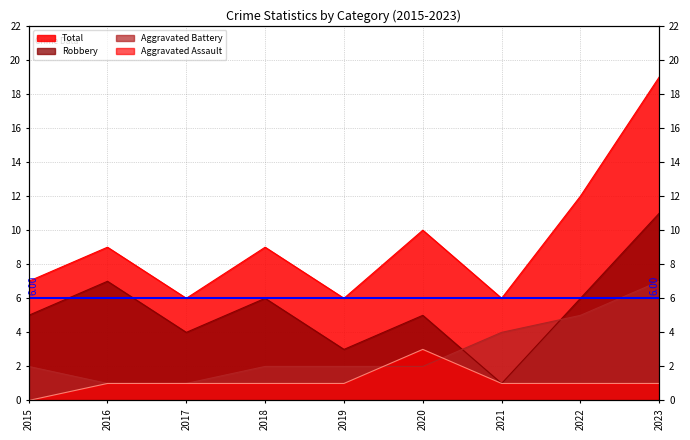

In Robbery, how many points are lower than both neighbors (excluding endpoints)?

3